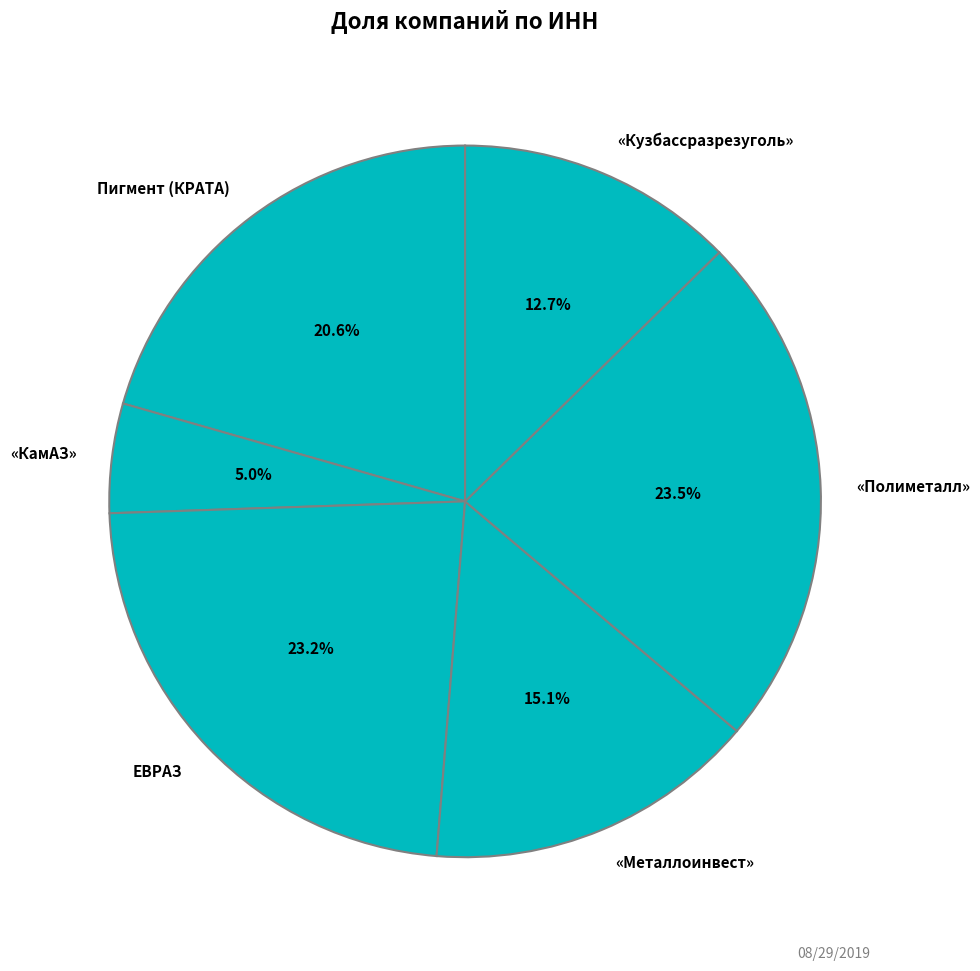

Does any single category account for the majority?

No